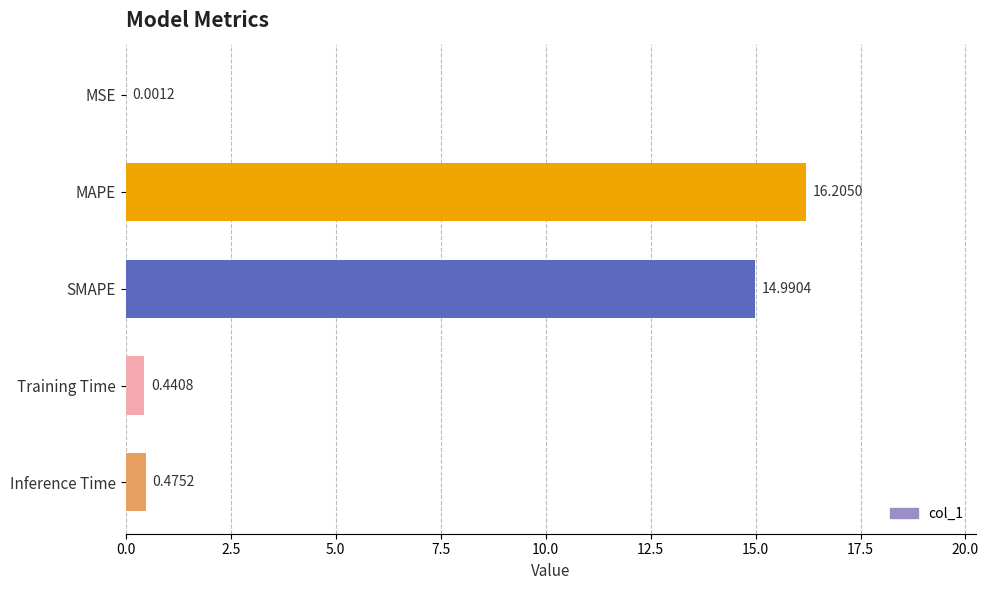

What is the change in value from MAPE to Training Time?

-15.8